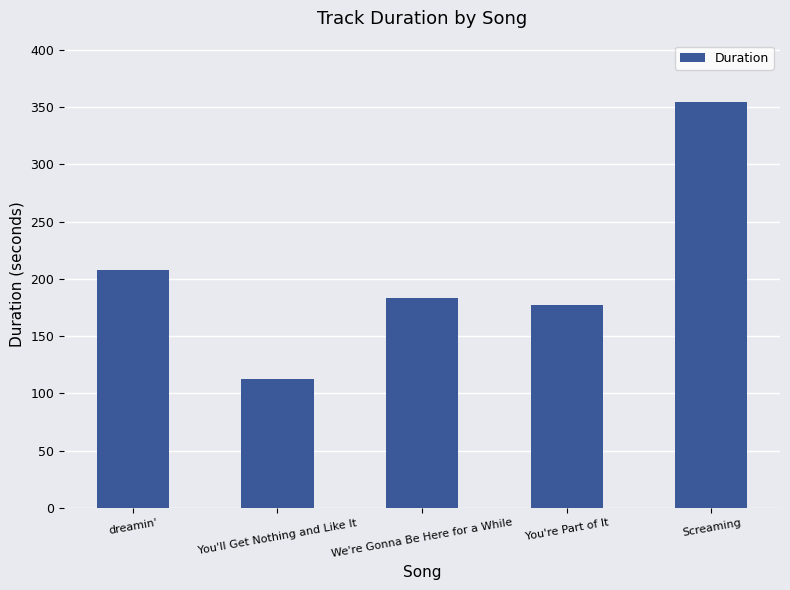

List the labels in order of value, smallest first.

You'll Get Nothing and Like It, You're Part of It, We're Gonna Be Here for a While, dreamin', Screaming